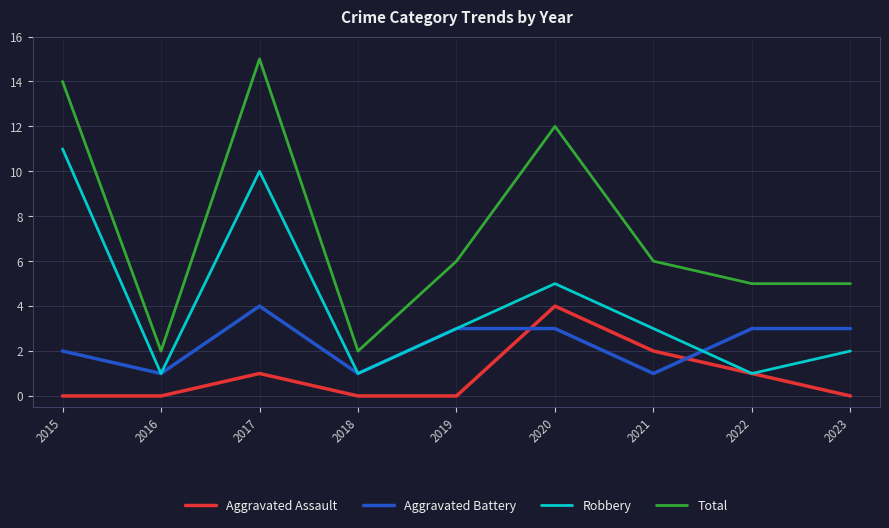

True or false: Aggravated Battery and Total intersect in this chart.

False